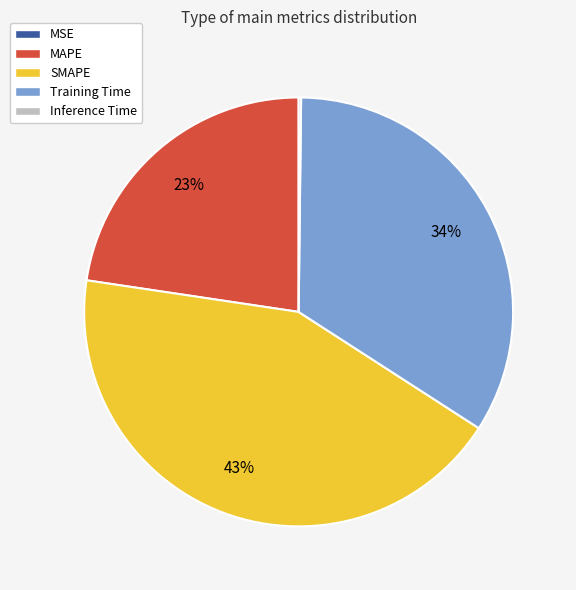

What is the largest slice in the pie chart?

SMAPE